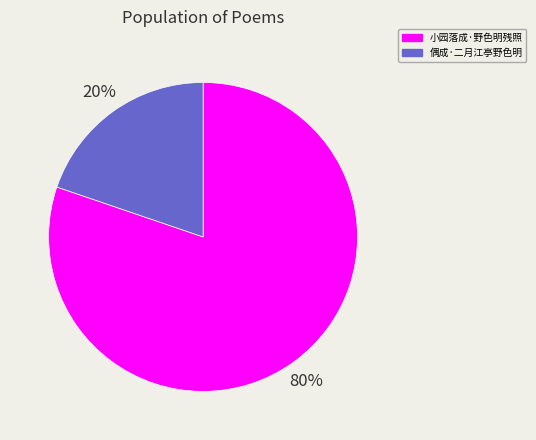

True or false: 小园落成·野色明残照 accounts for 80% of the total.

True